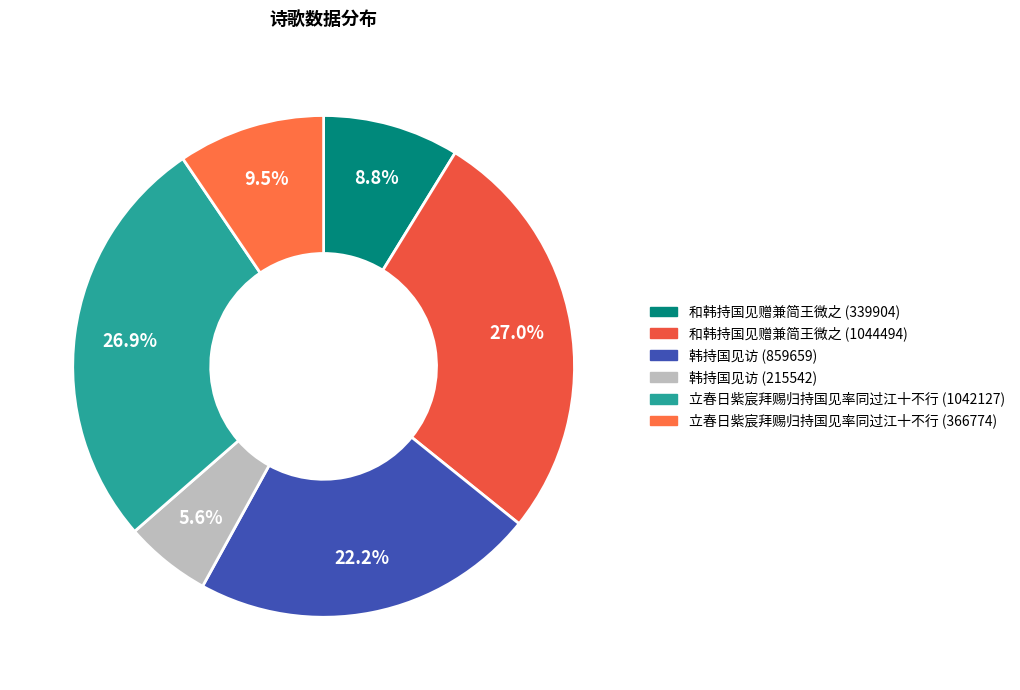

How many slices are in this pie chart?

6